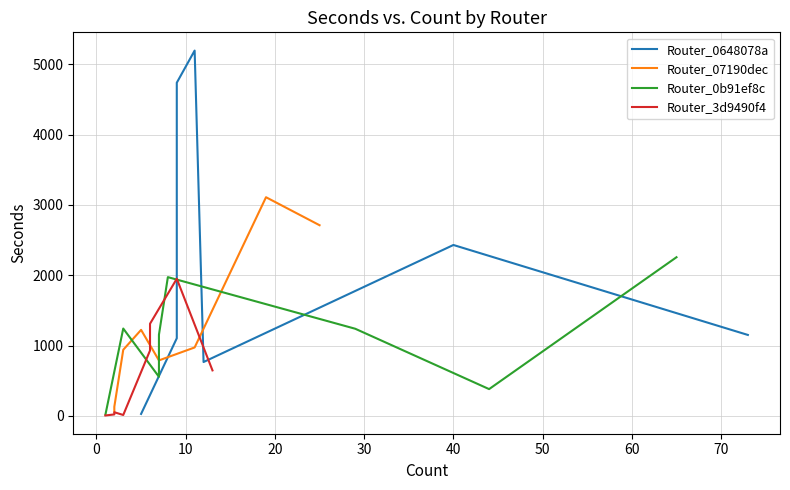

How many interior local peaks does the Router_0b91ef8c series have?

2